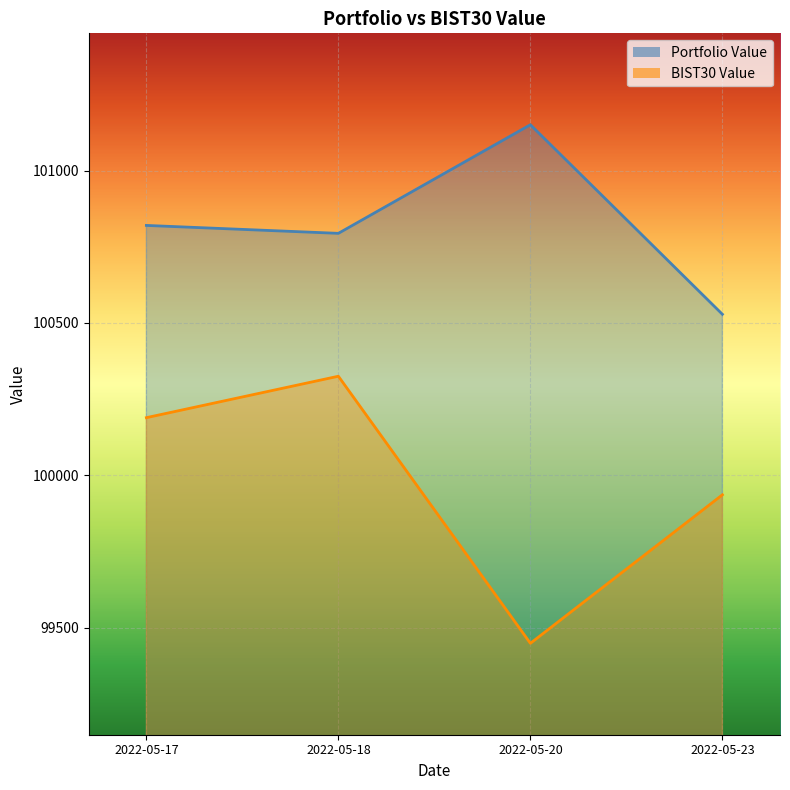

What is the average value of the Portfolio Value series?

100823.2